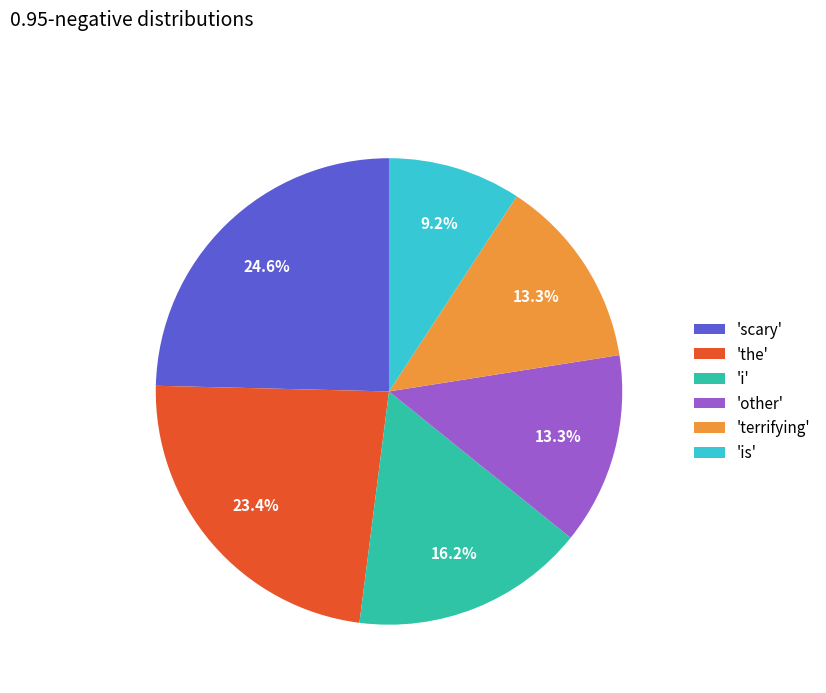

How many slices are in this pie chart?

6